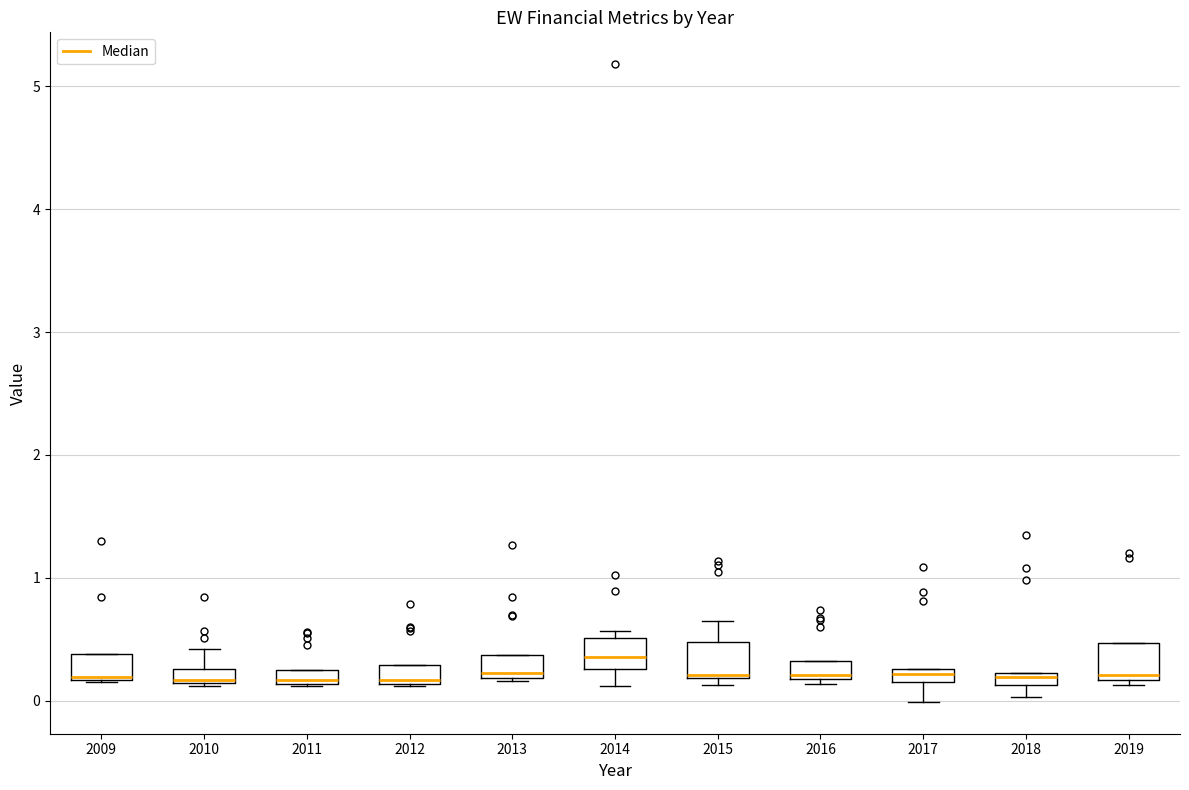

Where is the lower edge of the box at x = 2009 on the y-axis? The values are not printed on the chart, so give them approximately, as read against the axis.

0.2